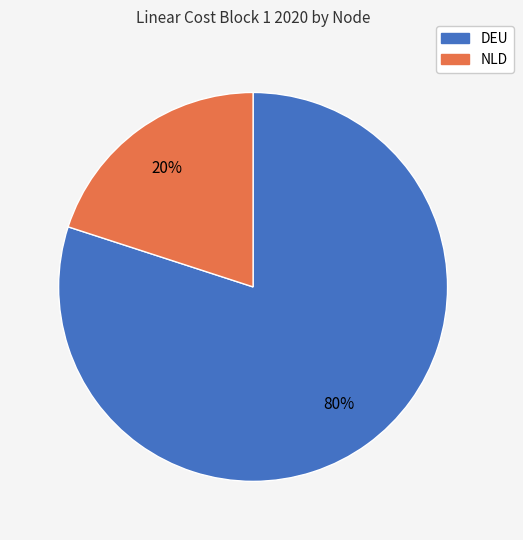

Do DEU and NLD together represent more than half of the pie?

Yes